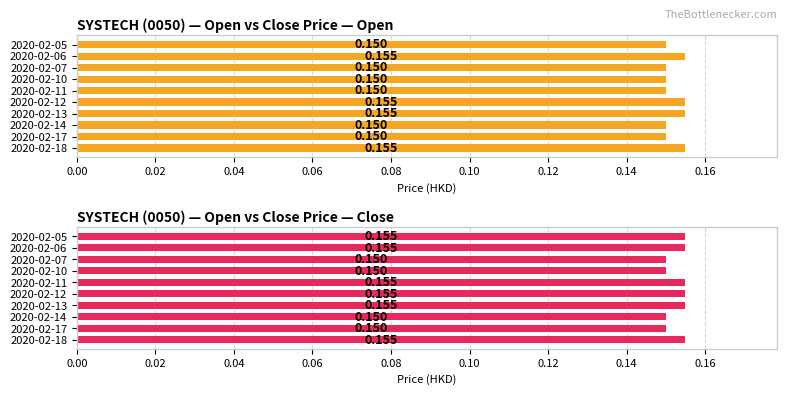

The open series shows 0.1 at 2020-02-10. True or false?

False